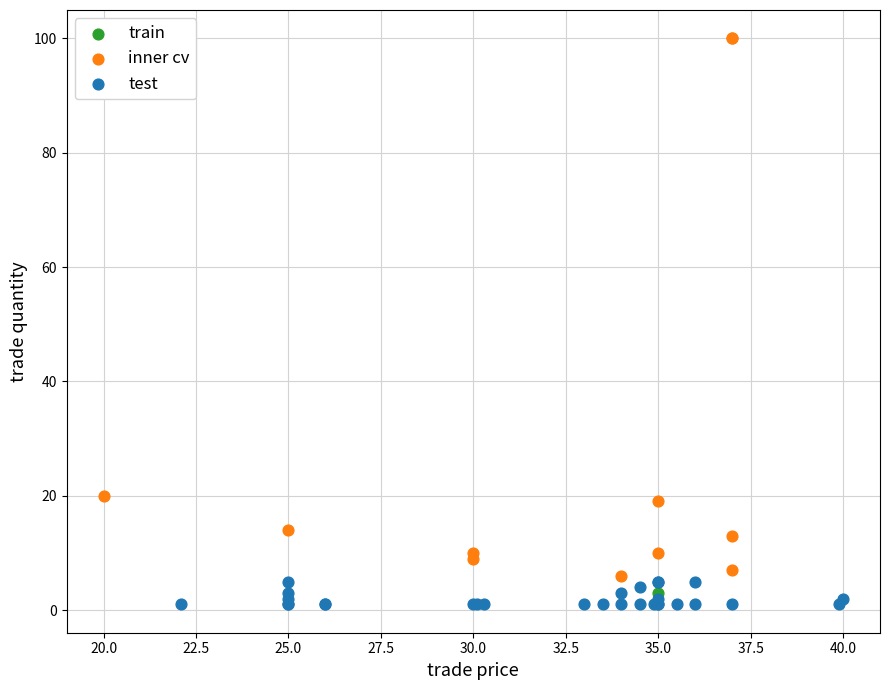

Which series reaches the minimum Y coordinate?

test